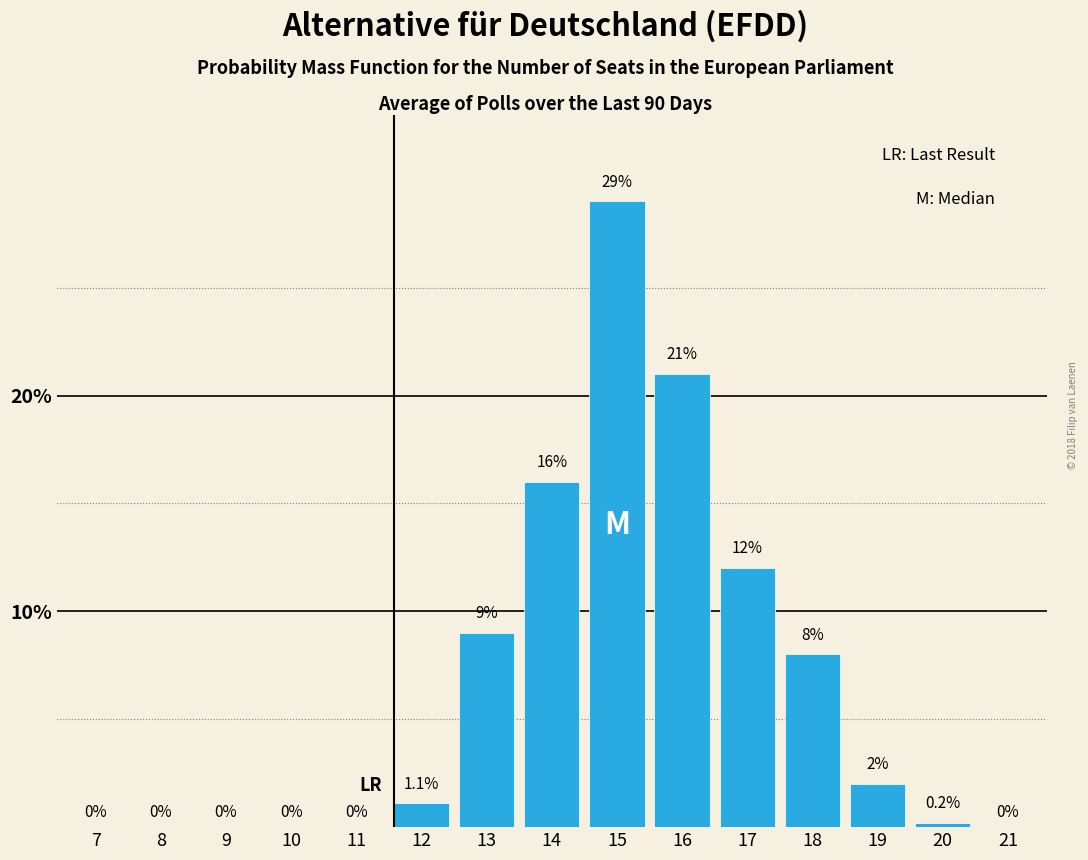

Reading left to right, transcribe all the data shown in this chart.

7=0.0	8=0.0	9=0.0	10=0.0	11=0.0	12=1.1	13=9.0	14=16.0	15=29.0	16=21.0	17=12.0	18=8.0	19=2.0	20=0.2	21=0.0